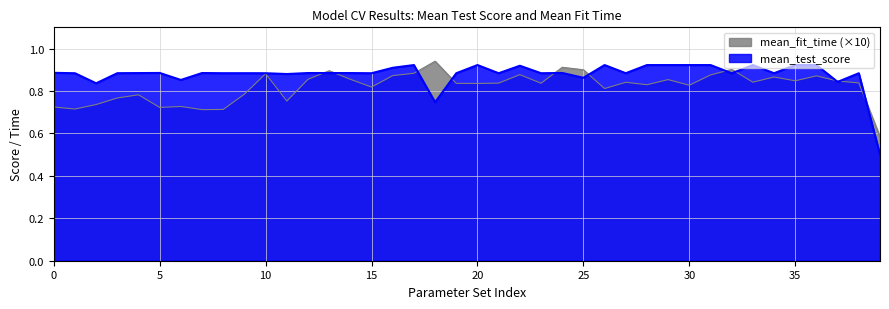

Which series has the largest range (max minus min)?

mean_test_score